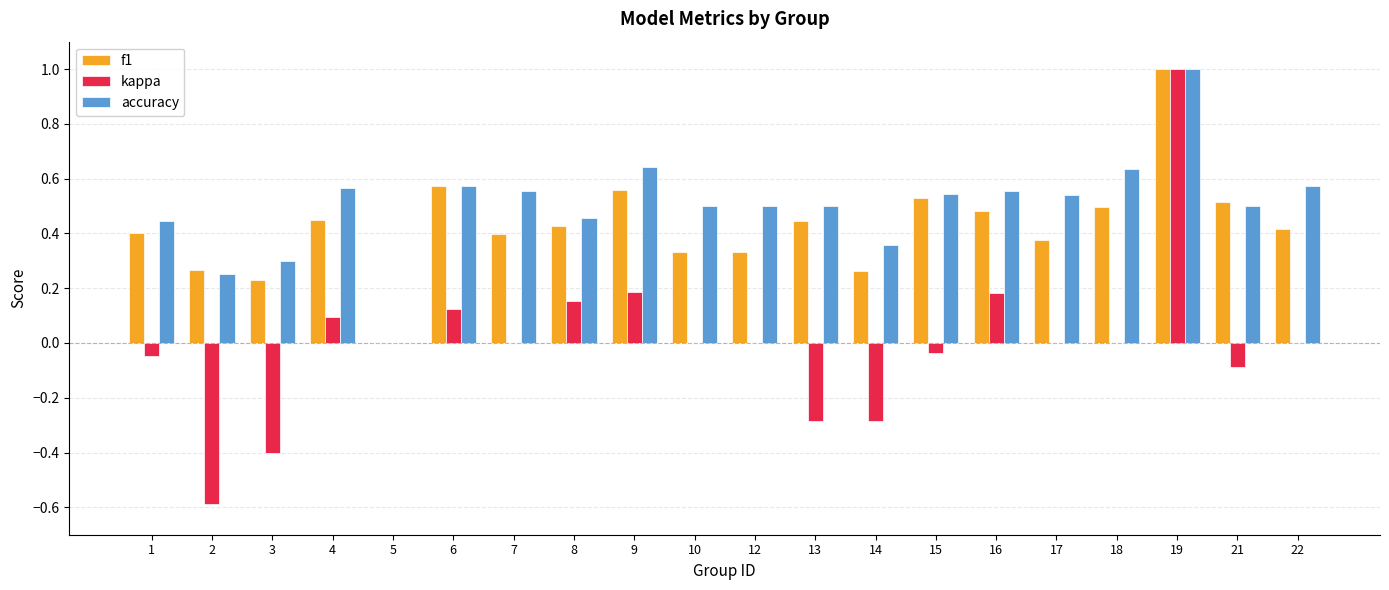

Which series has the widest spread of values?

kappa